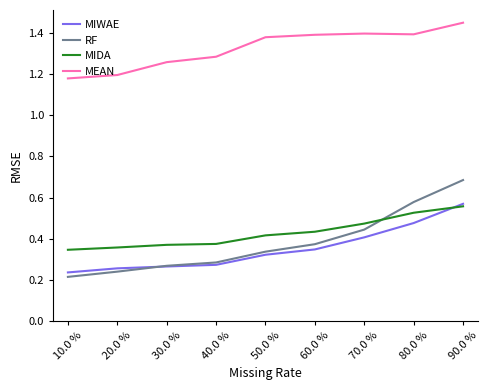

True or false: RF has more than 1 points higher than both neighbors.

False